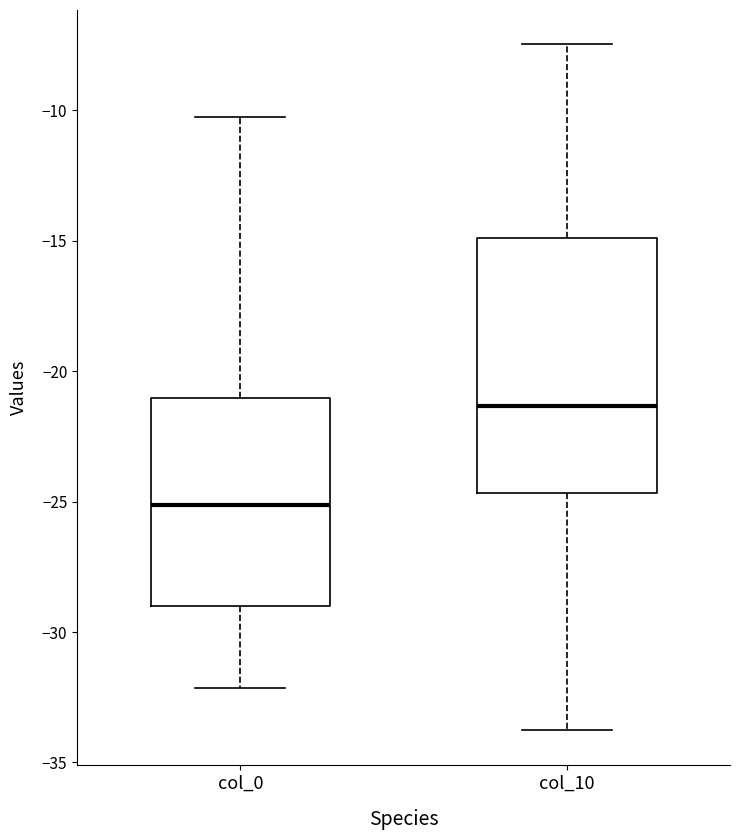

Where does the median line of the box for col_0 sit on the y-axis? The values are not printed on the chart, so give them approximately, as read against the axis.

-25.0